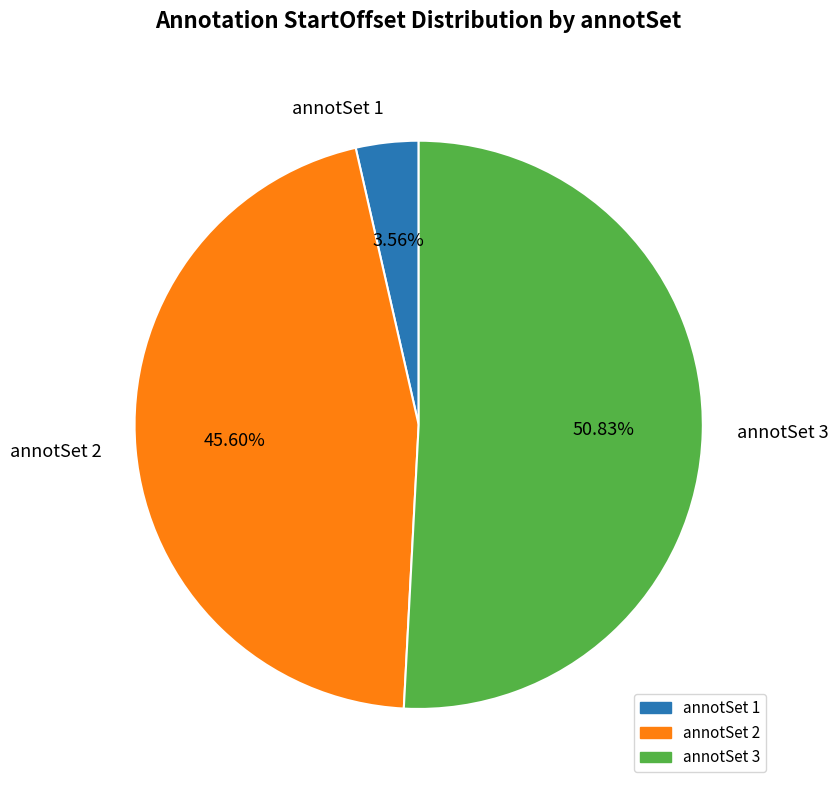

Is the sum of annotSet 1 and annotSet 3 greater than half?

Yes